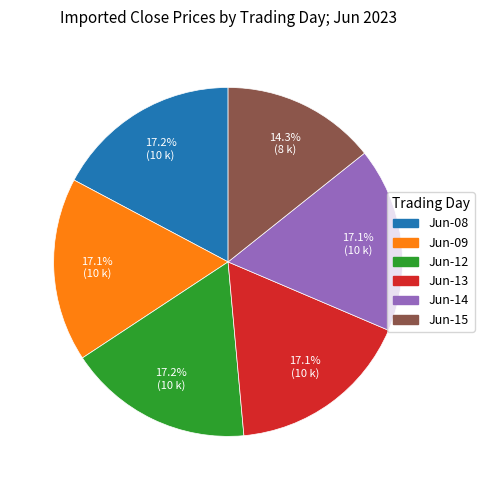

Is there a majority slice in this chart?

No